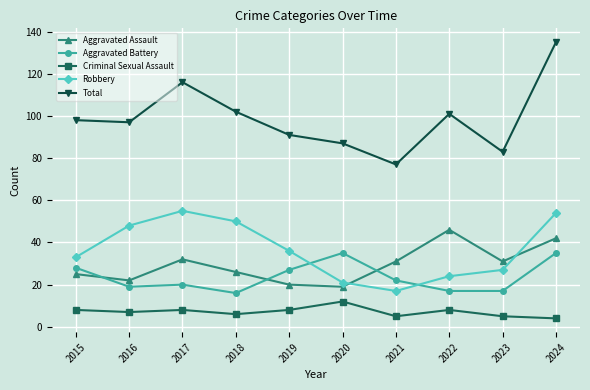

List the series in order of their peak value, lowest first.

Criminal Sexual Assault, Aggravated Battery, Aggravated Assault, Robbery, Total